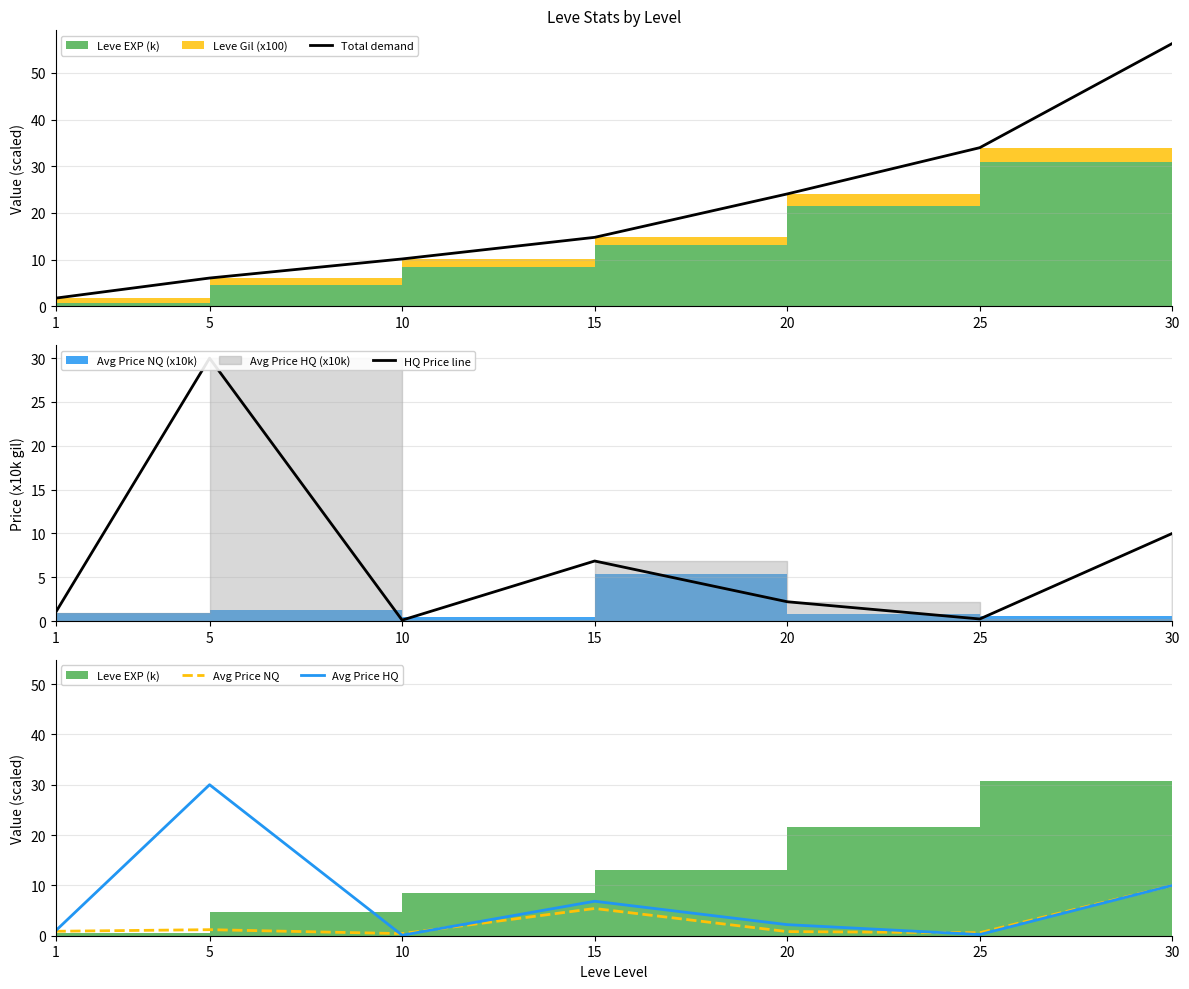

The value of Avg Price NQ at 25 is 0.8. True or false?

False